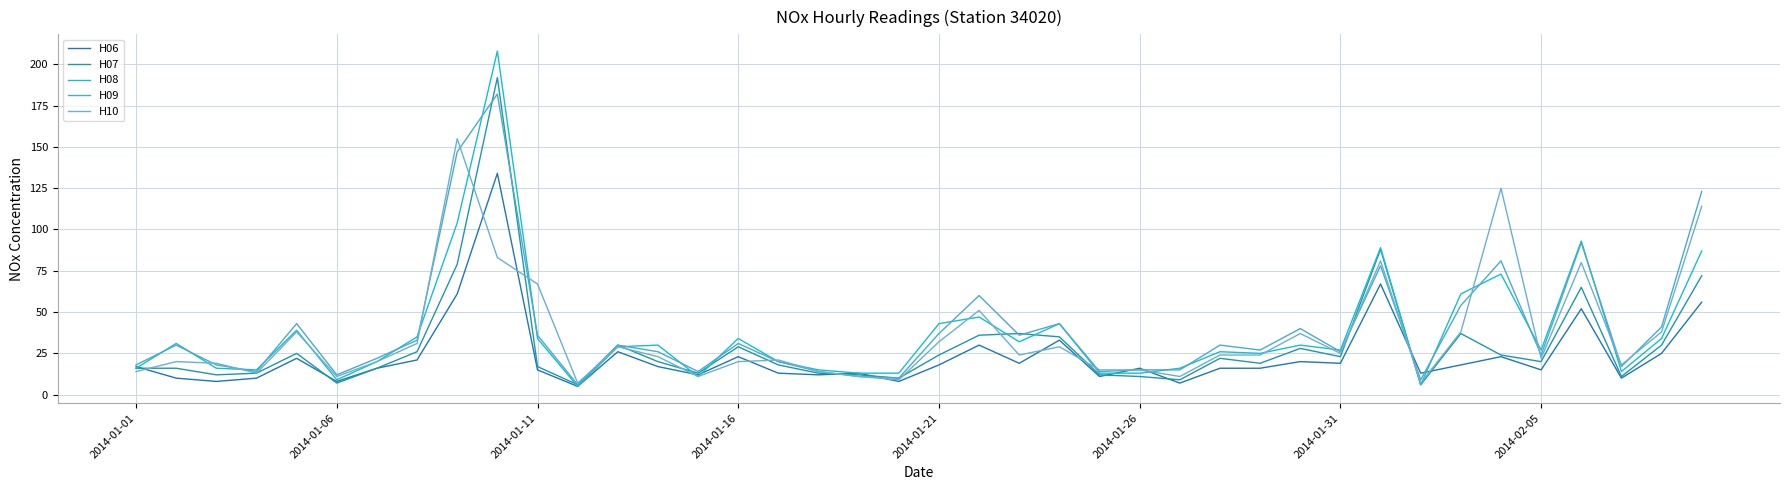

True or false: H09 has more than 0 points higher than both neighbors.

True